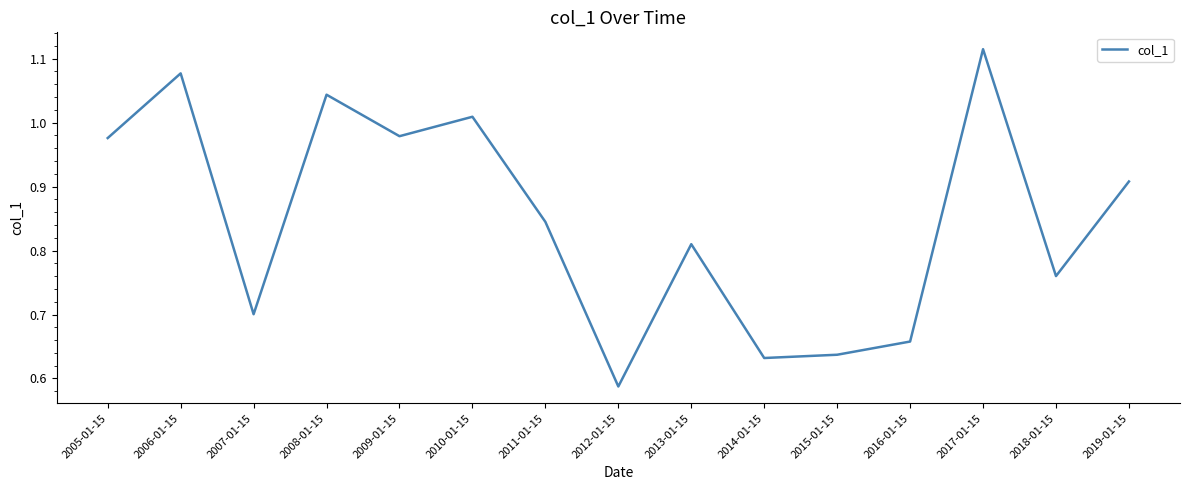

At which category does the data reach its first local valley?

2007-01-15